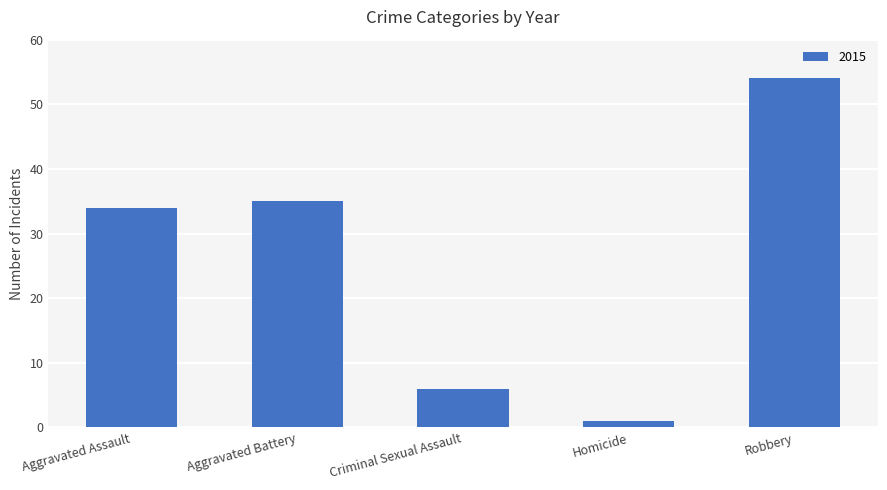

What is the smallest value displayed?

1